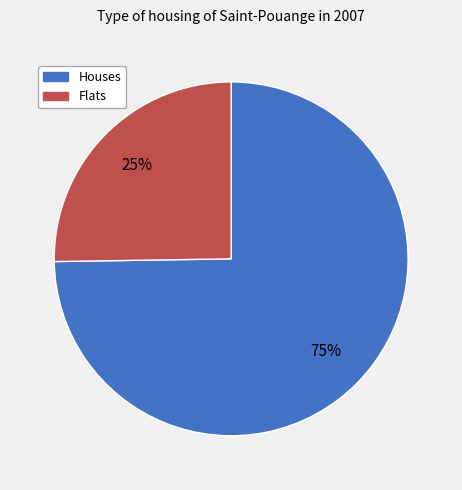

To the nearest percent, what is the difference between the largest and smallest slice percentages?

50%